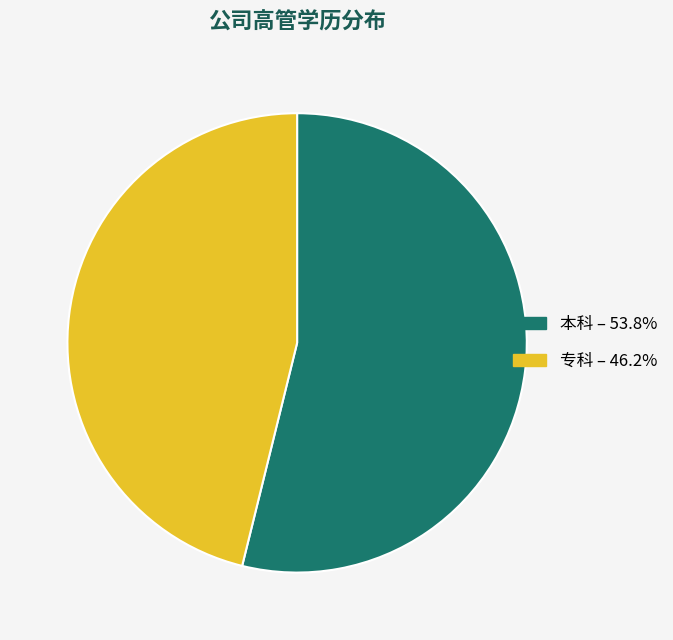

Approximately how many times larger is the value at 本科 – 53.8% compared to 专科 – 46.2%?

1.2